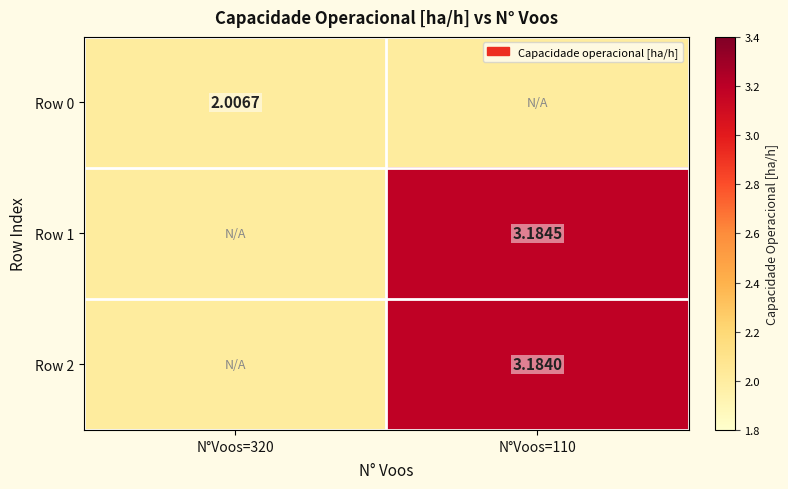

Is the value of Row 1 at N°Voos=110 greater than the value of Row 2 at N°Voos=110?

Yes